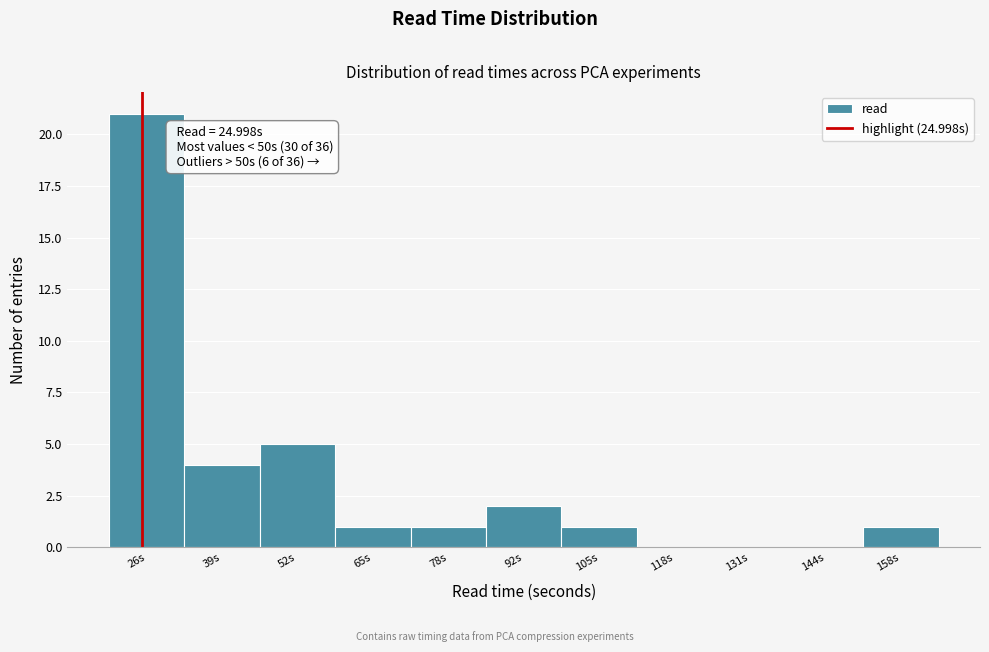

Over which range of the x-axis is the bar tallest?

20 to 32